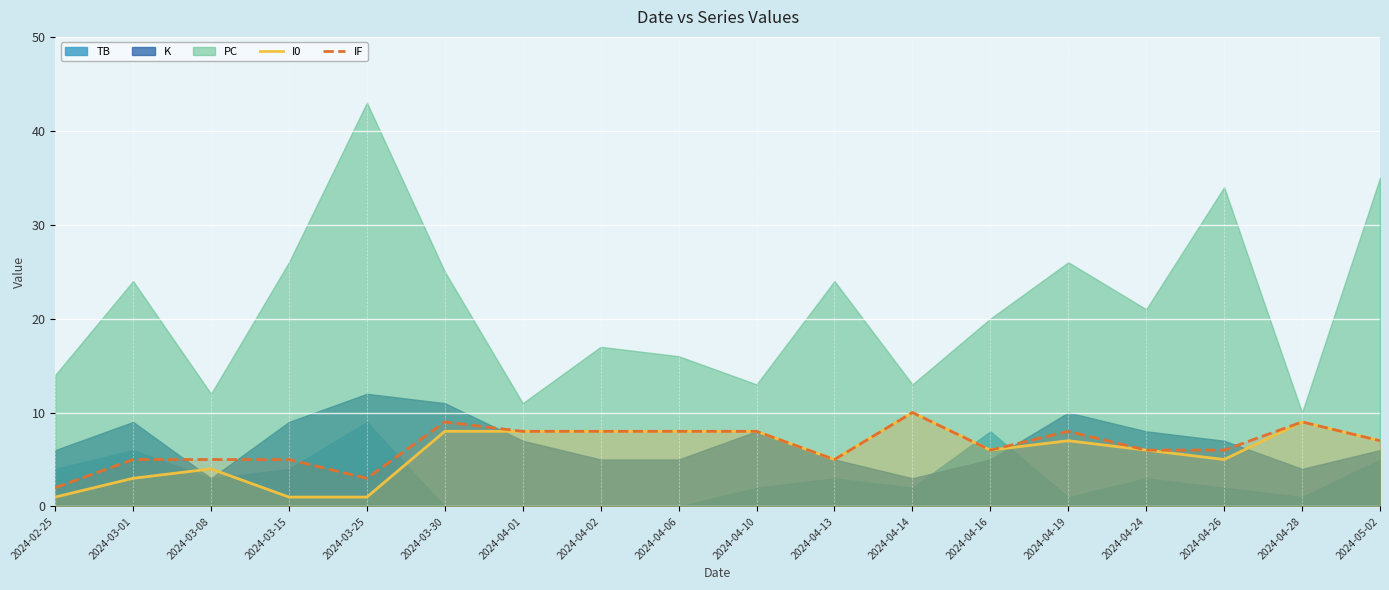

What is the value of the I0 point at the 1st from the left?

1